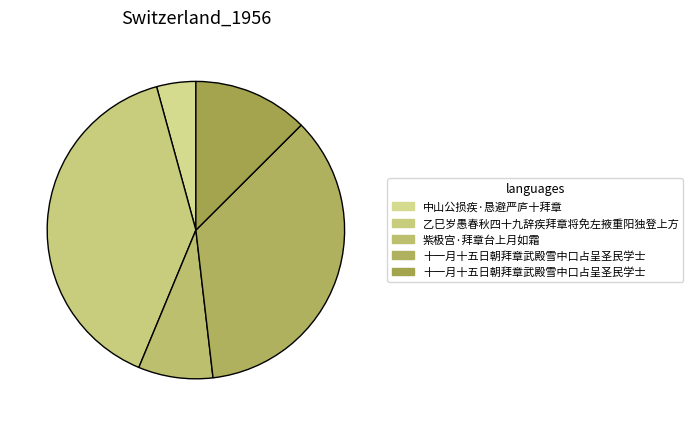

What is the smallest slice in the pie chart?

中山公损疾·恳避严庐十拜章